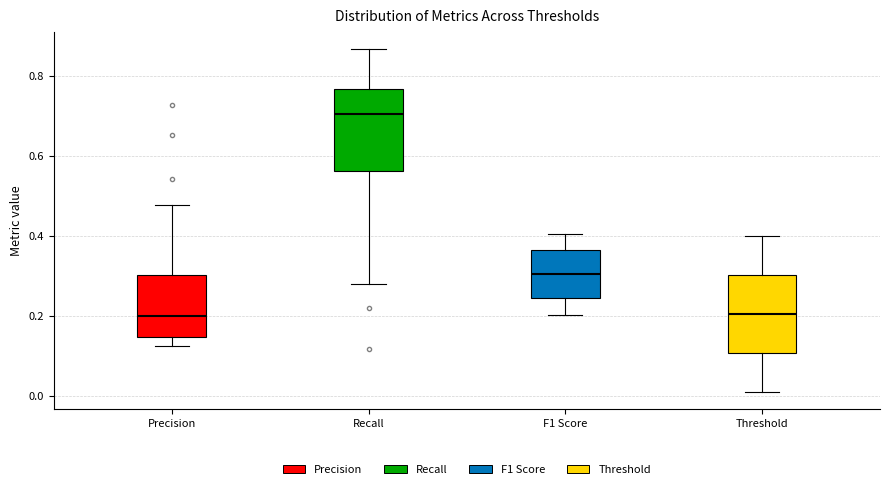

Reading left to right, transcribe this box plot: for each box, give where its median line is, the range the box spans, and where its two whiskers end, as read against the y-axis. The values are not printed on the chart, so give them approximately, as read against the axis.

Precision: median 0.20, box 0.14 to 0.30, whiskers 0.12 to 0.48
Recall: median 0.70, box 0.56 to 0.76, whiskers 0.28 to 0.86
F1 Score: median 0.30, box 0.24 to 0.36, whiskers 0.20 to 0.40
Threshold: median 0.20, box 0.10 to 0.30, whiskers 0.02 to 0.40